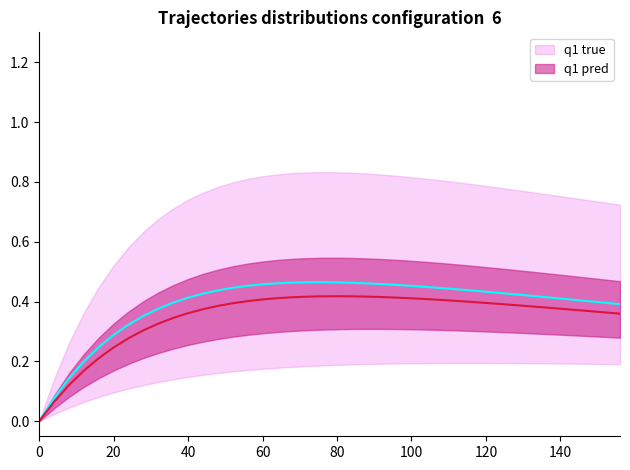

Does the chart have visible grid lines?

No